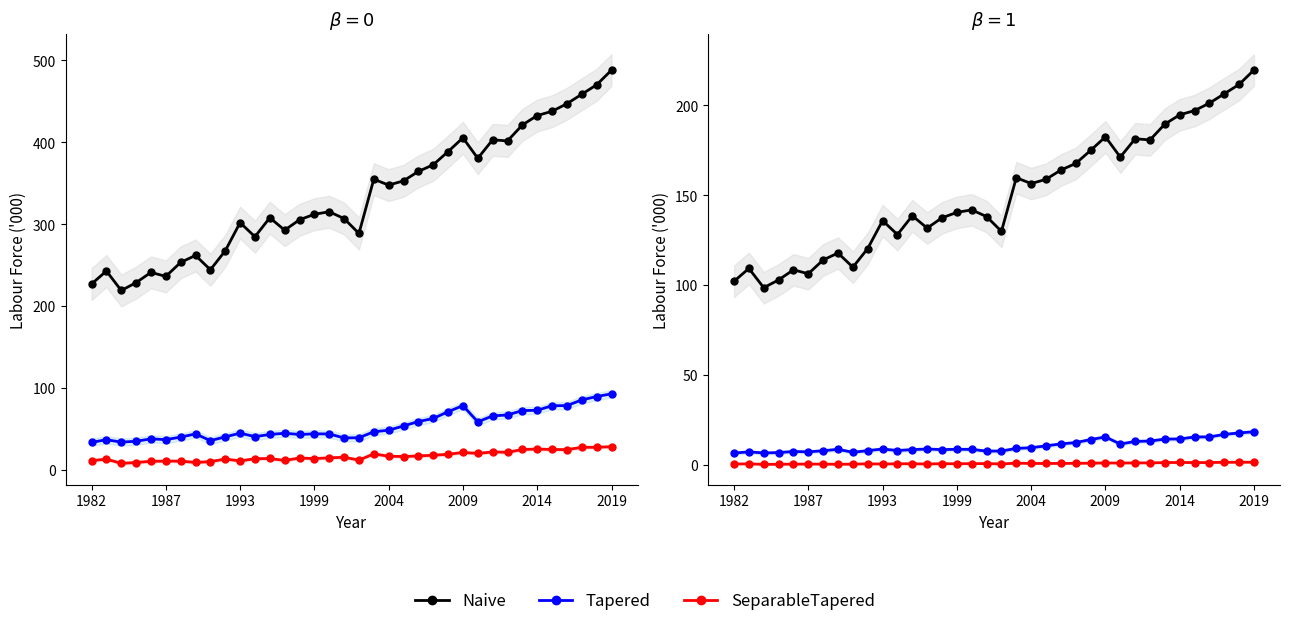

Is this an area chart (filled region under the line)?

No